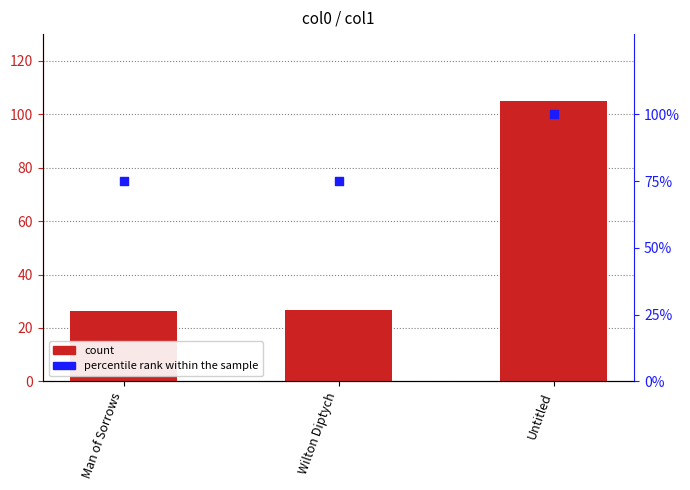

At which category is the sum across all series the highest?

Untitled